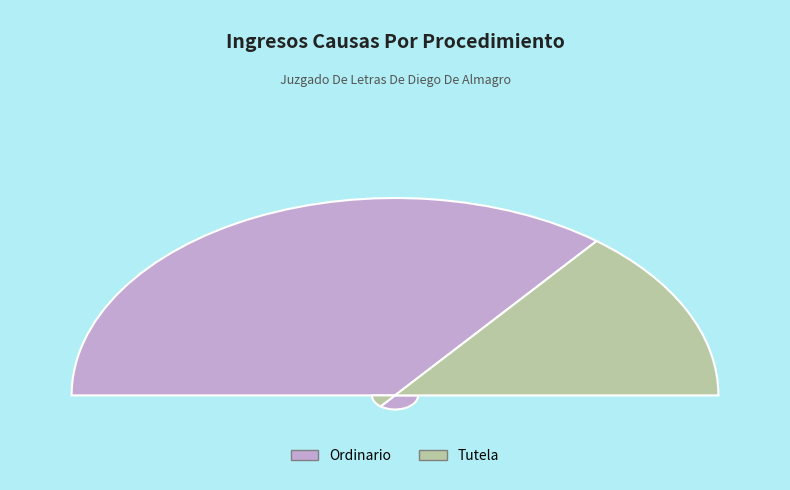

Which slice is the smallest?

Tutela